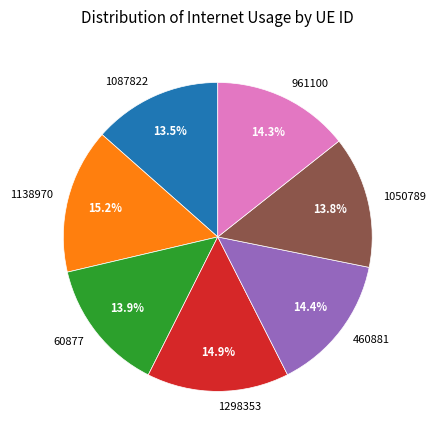

What percentage do 1087822 and 1138970 together represent?

28.7%